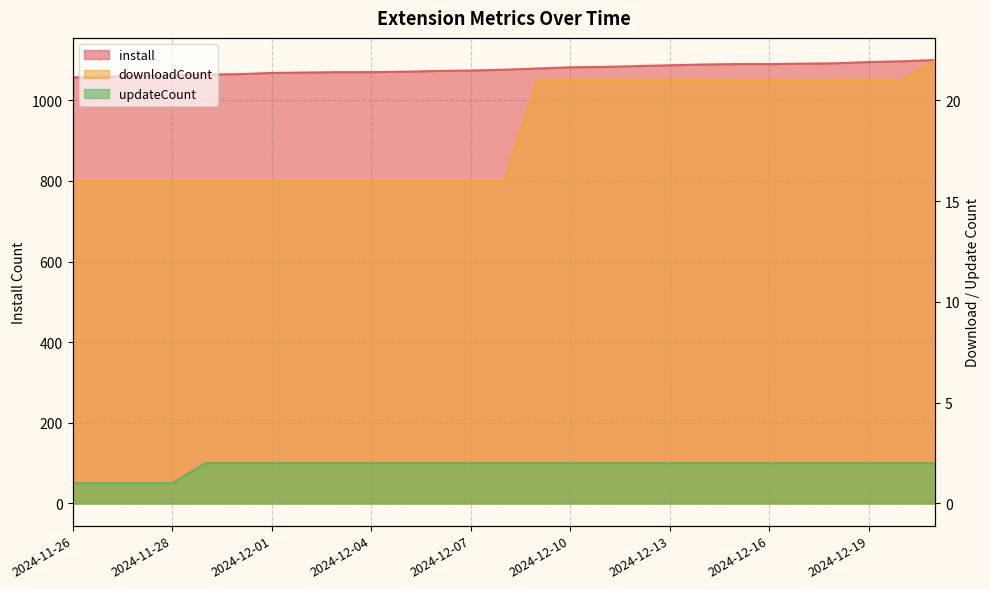

How many lines are shown in the chart?

3